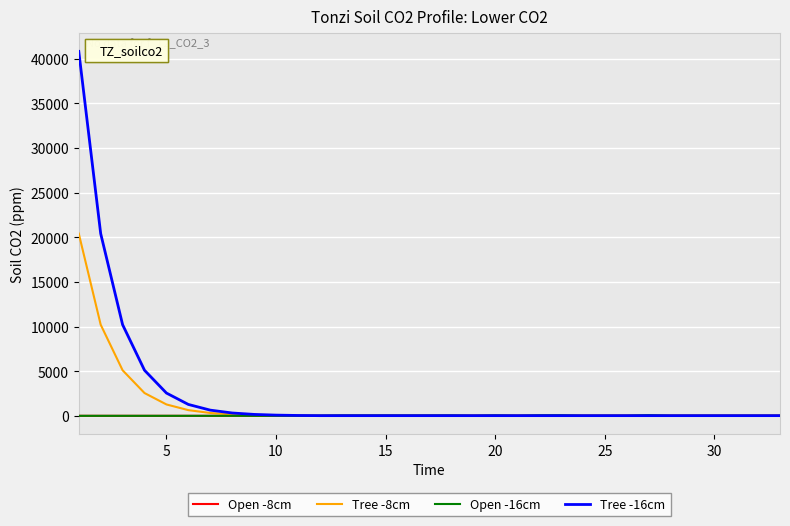

What is the maximum value shown in the chart?

40804.0